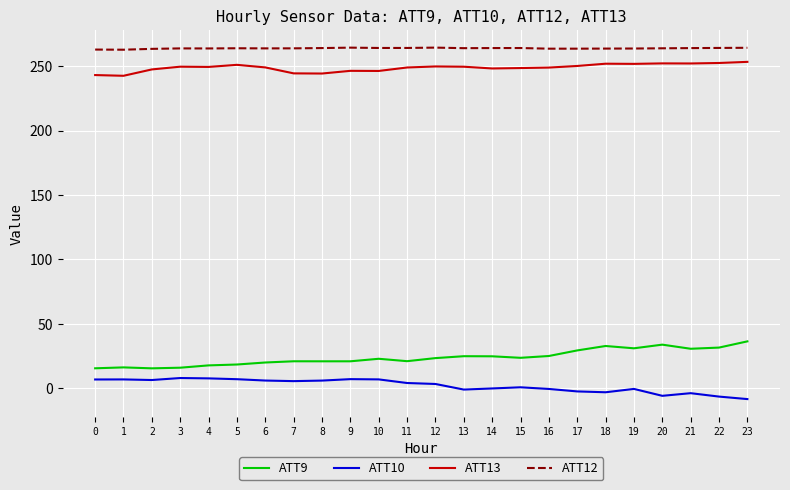

Is it true that ATT13 equals 106.3 at 3?

False